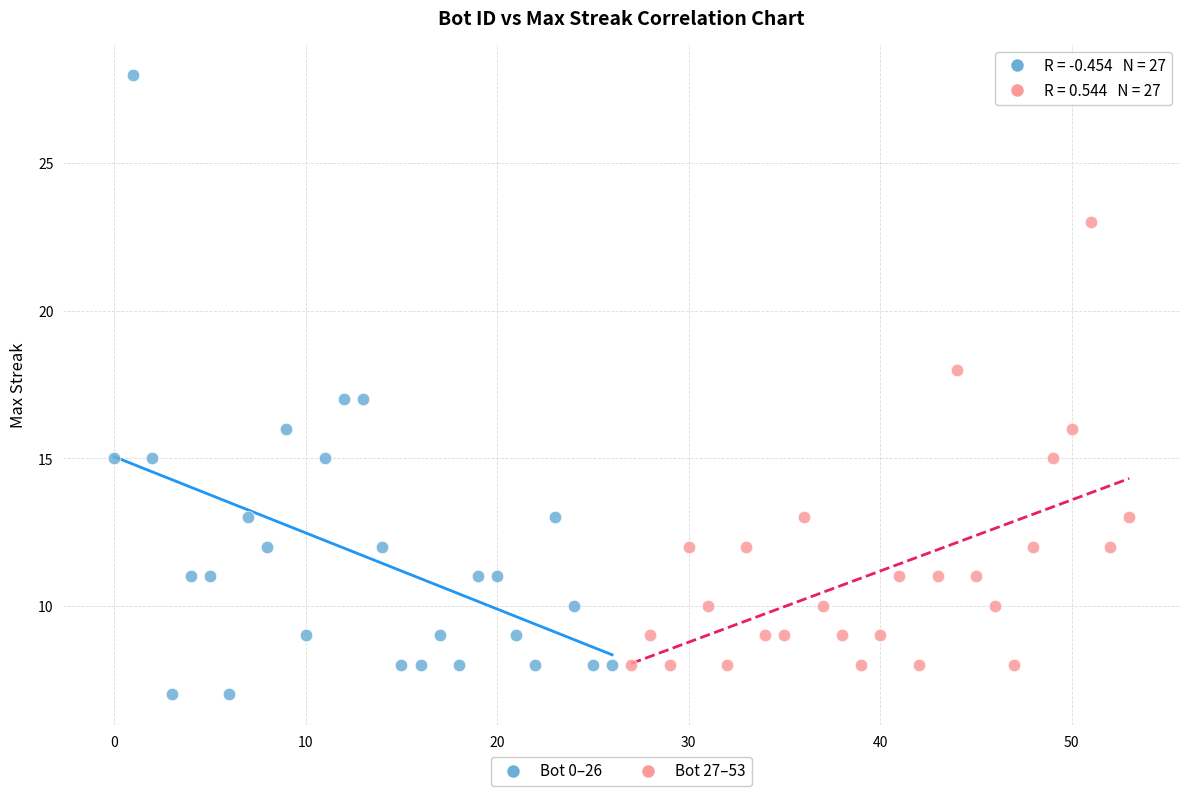

Which series reaches the minimum Y coordinate?

Bot 0–26